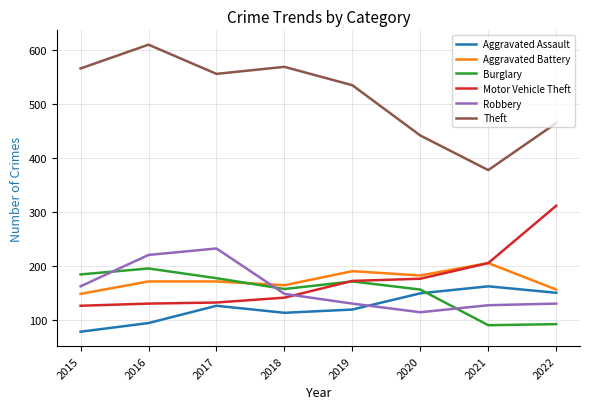

What is the average value of the Theft series?

514